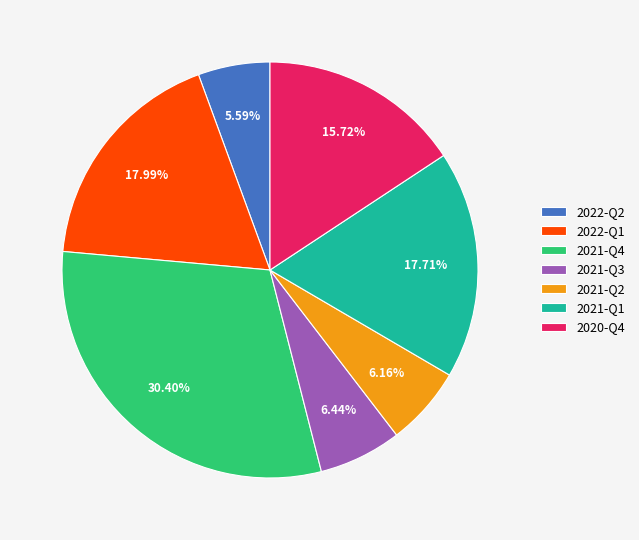

What is the total percentage of 2021-Q1 and 2022-Q2?

23.3%